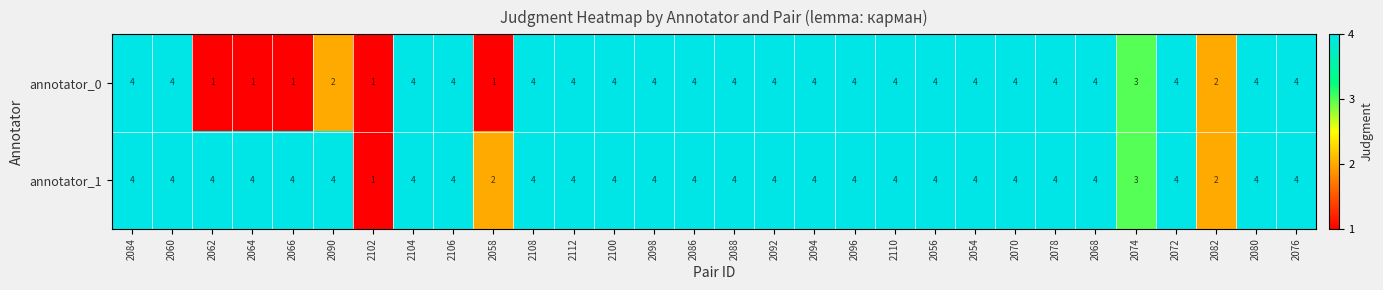

What is the sum of all annotator_1 values?

112